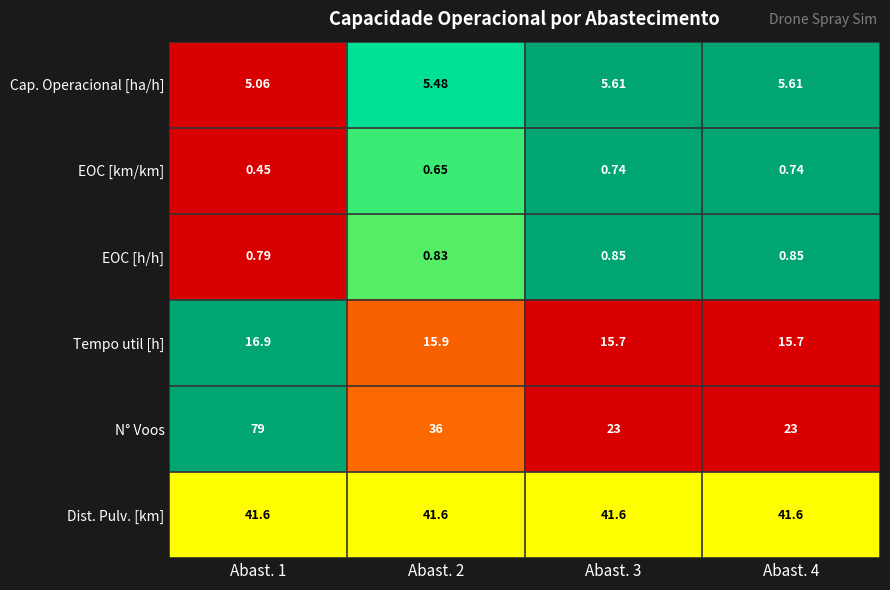

Is the value of Cap. Operacional [ha/h] at Abast. 2 greater than the value of N° Voos at Abast. 2?

No